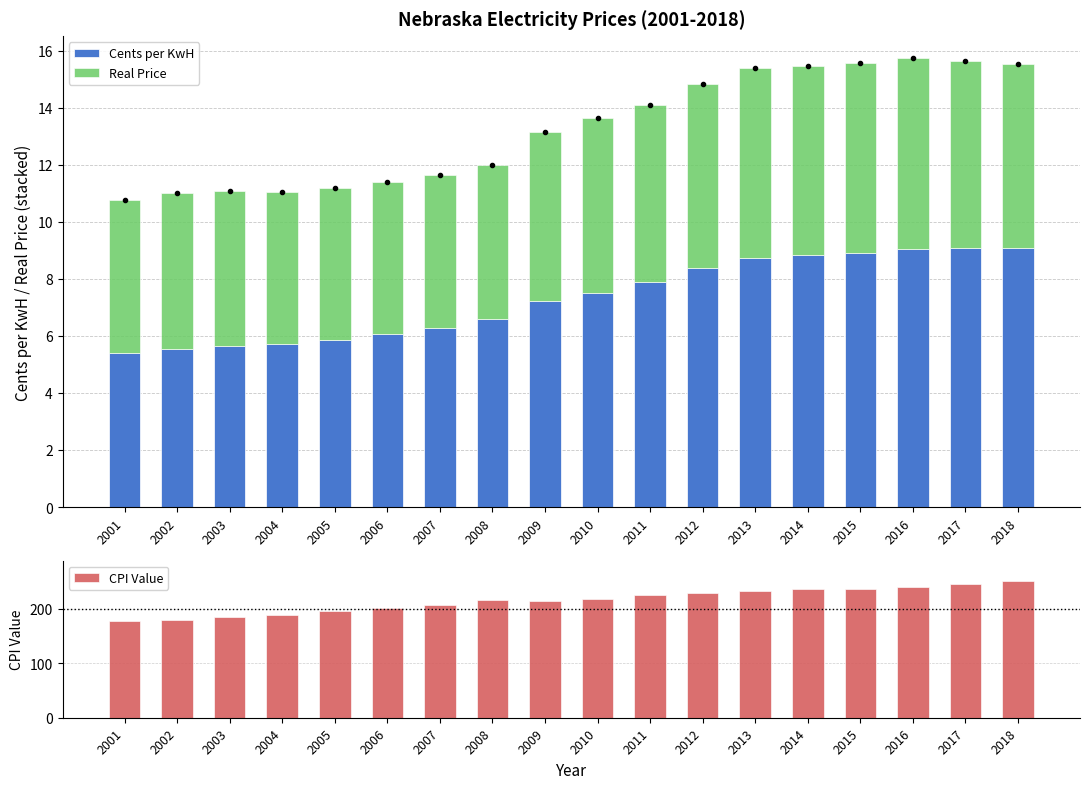

Which category has the highest value across all series?

2018